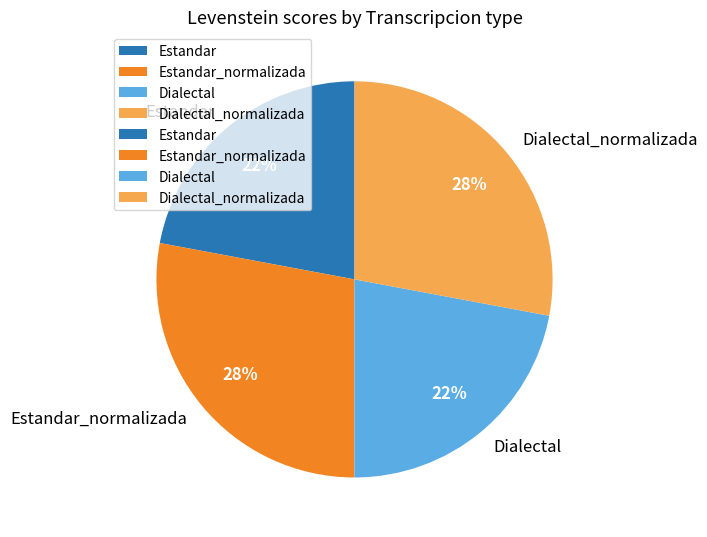

To the nearest percent, what portion does Estandar_normalizada represent?

28%